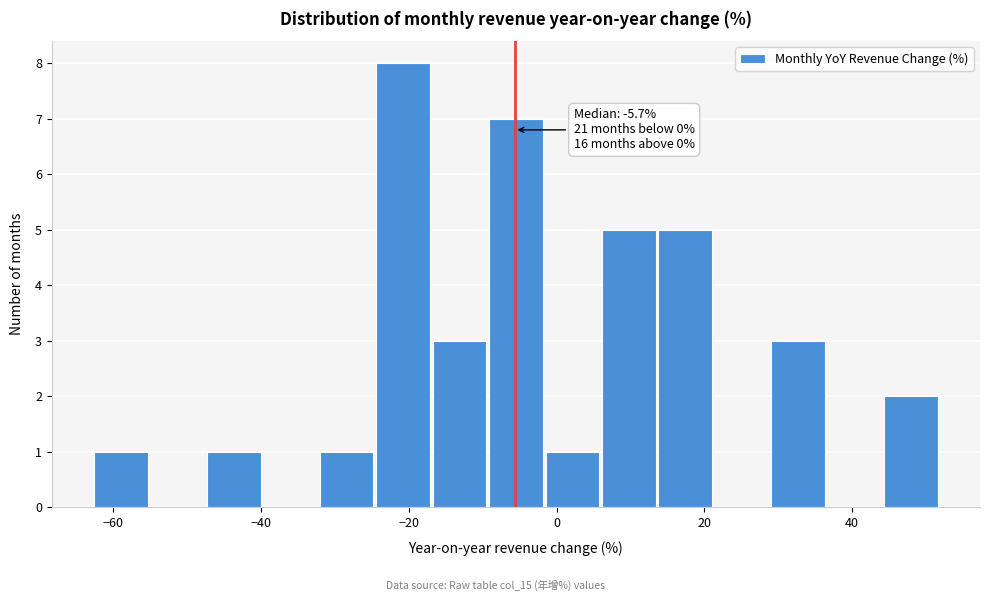

Read against the x-axis, roughly where is the centre of the tallest bar?

-20